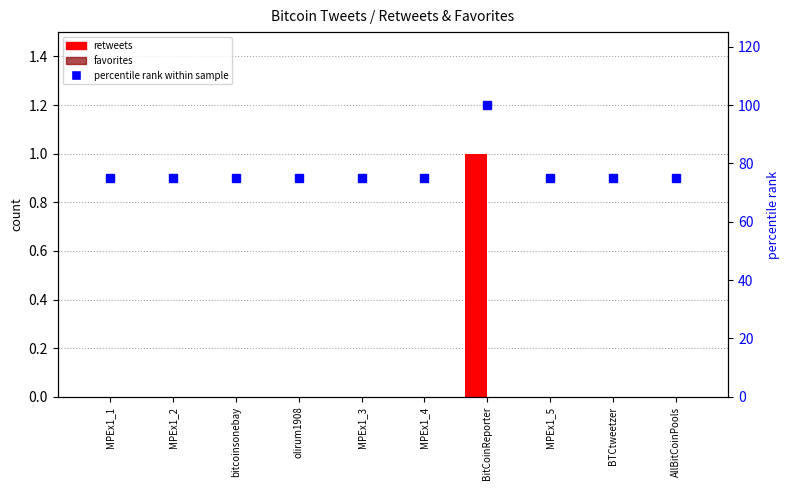

What is the difference between the maximum and minimum values in the retweets series?

1